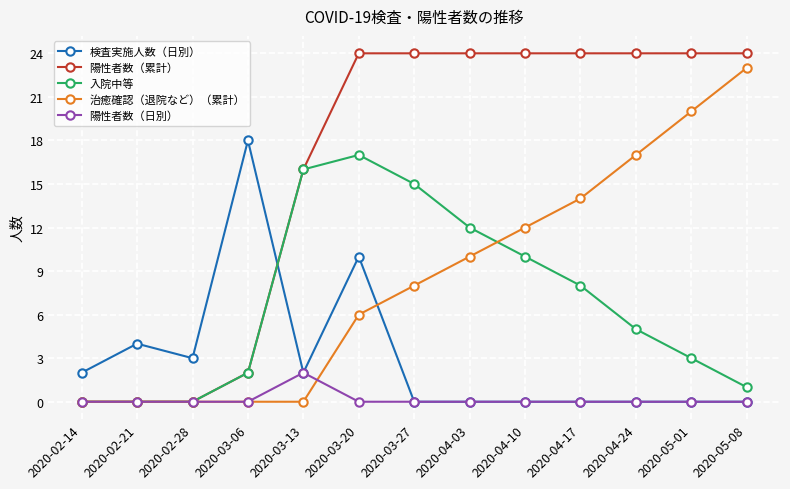

Which series has the largest total across all categories?

陽性者数（累計）